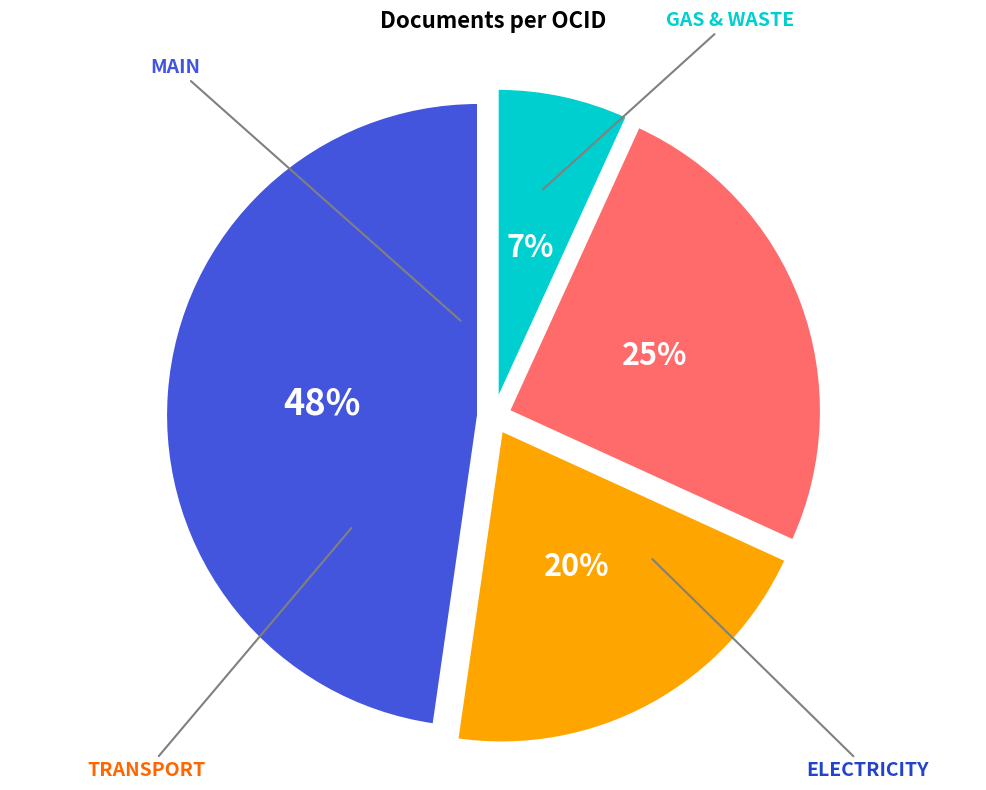

To the nearest percent, what is the average slice percentage?

25%